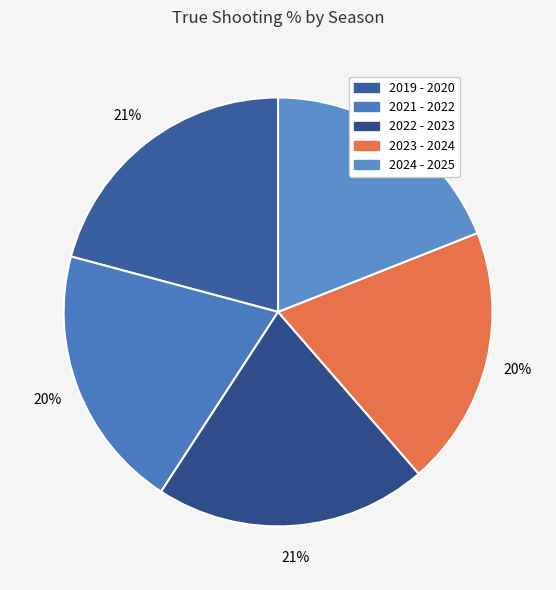

To the nearest percent, what is the average slice percentage?

20%